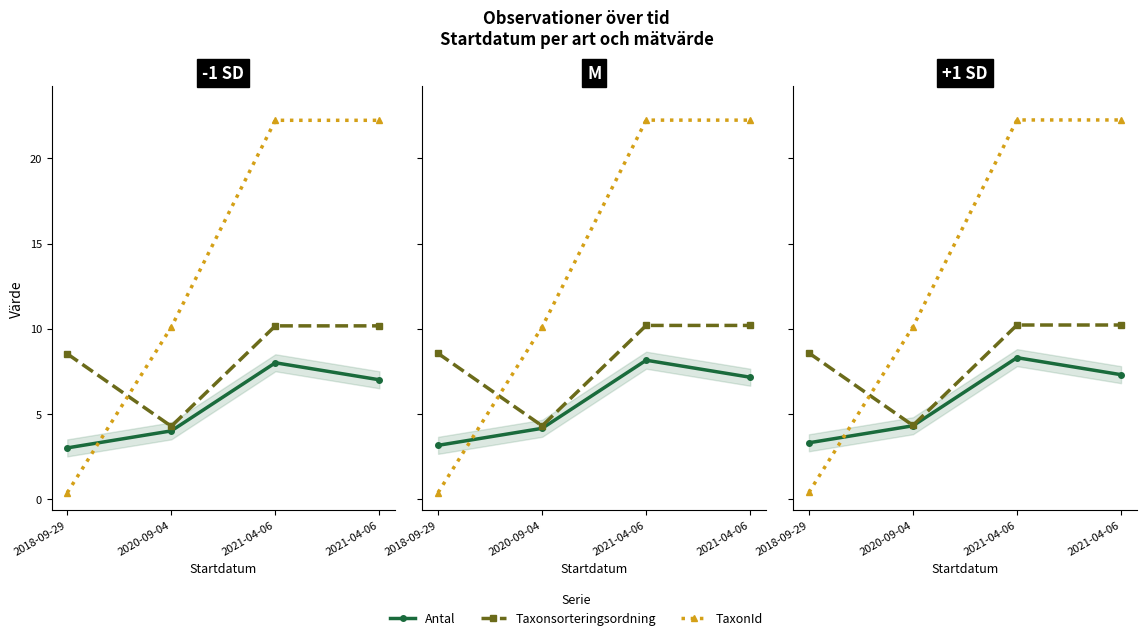

What is the average value of the Taxonsorteringsordning series?

8.3